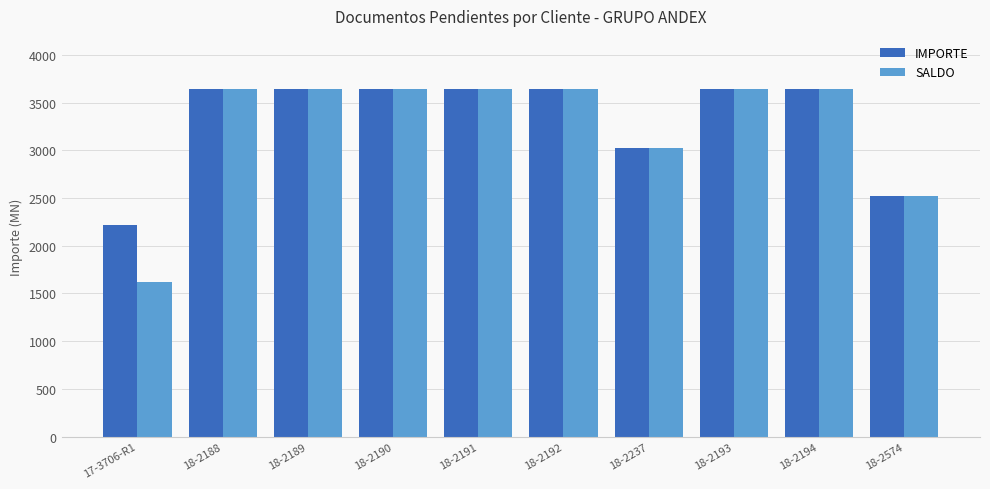

What is the smallest value displayed?

1617.7